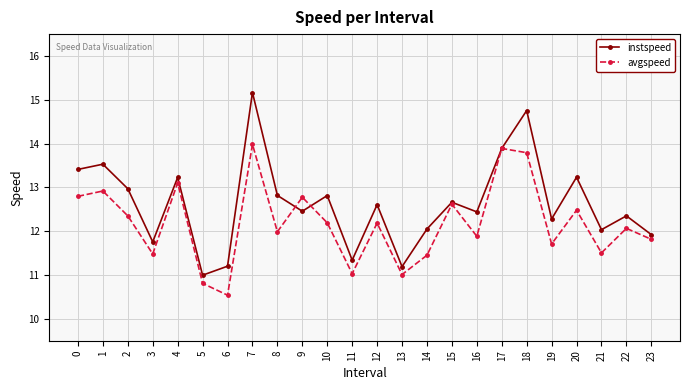

The value of instspeed at 0 is 4.1. True or false?

False